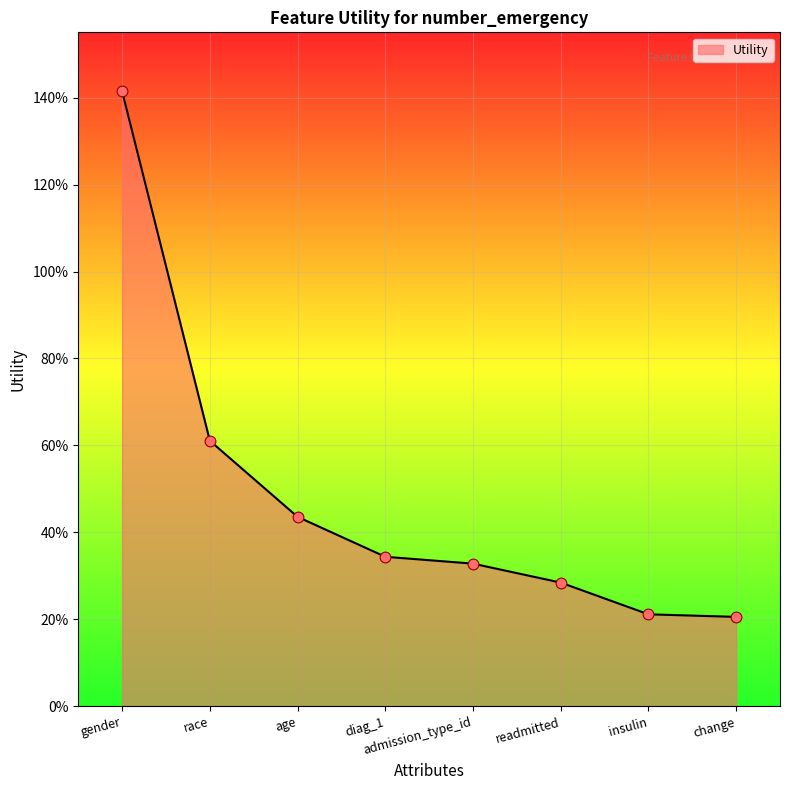

What is the change in value from age to admission_type_id?

-0.1